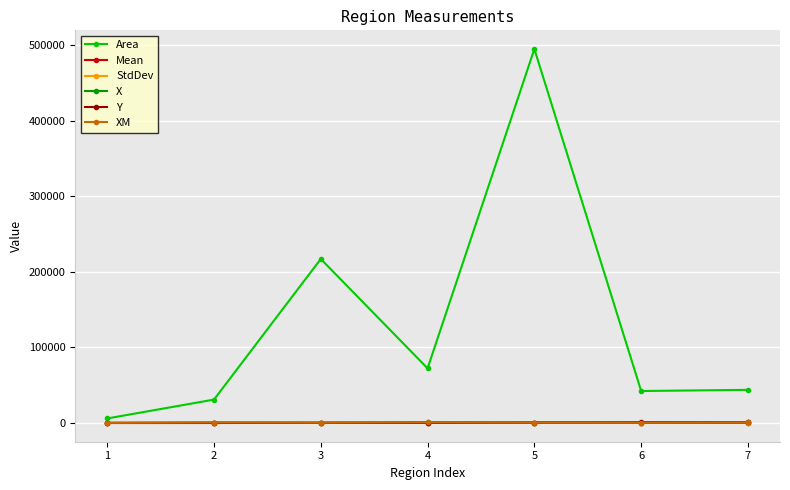

At which category is the sum across all series the highest?

5